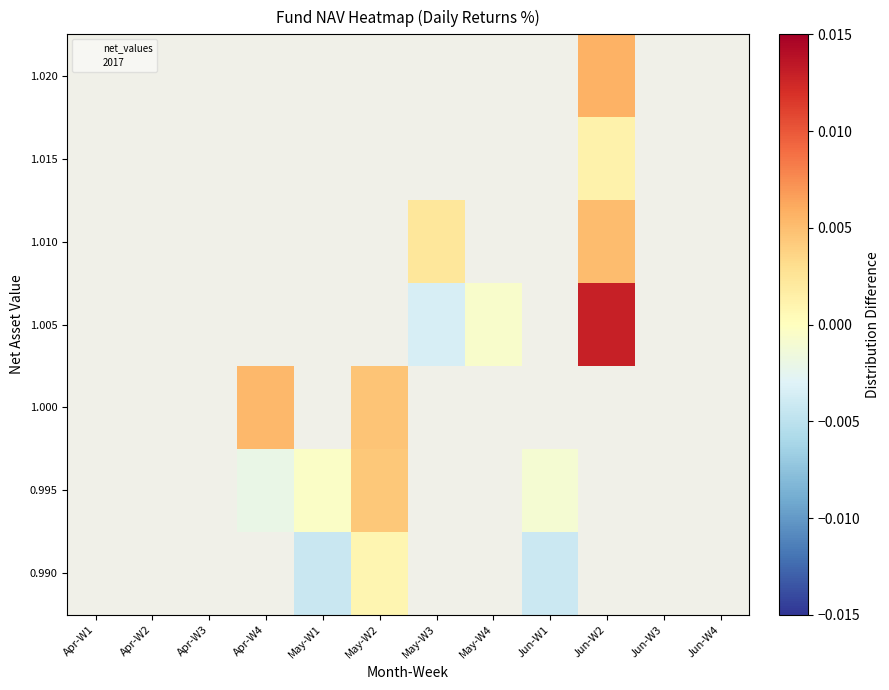

Which category has the lowest value across all series?

May-W1